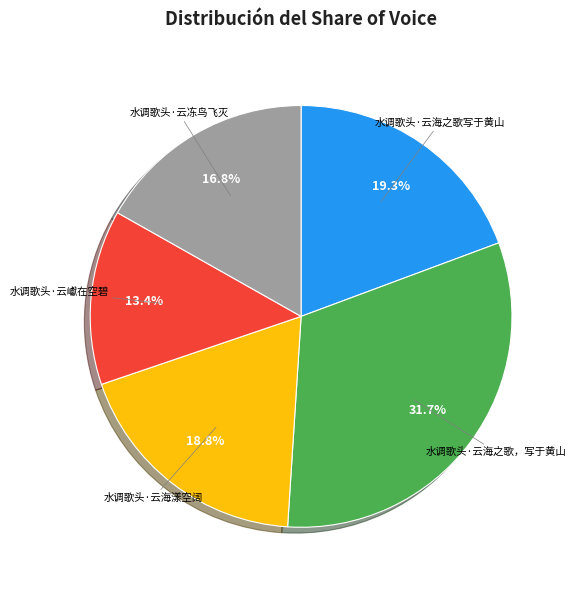

To the nearest percent, what portion does 水调歌头·云海漾空阔 represent?

19%